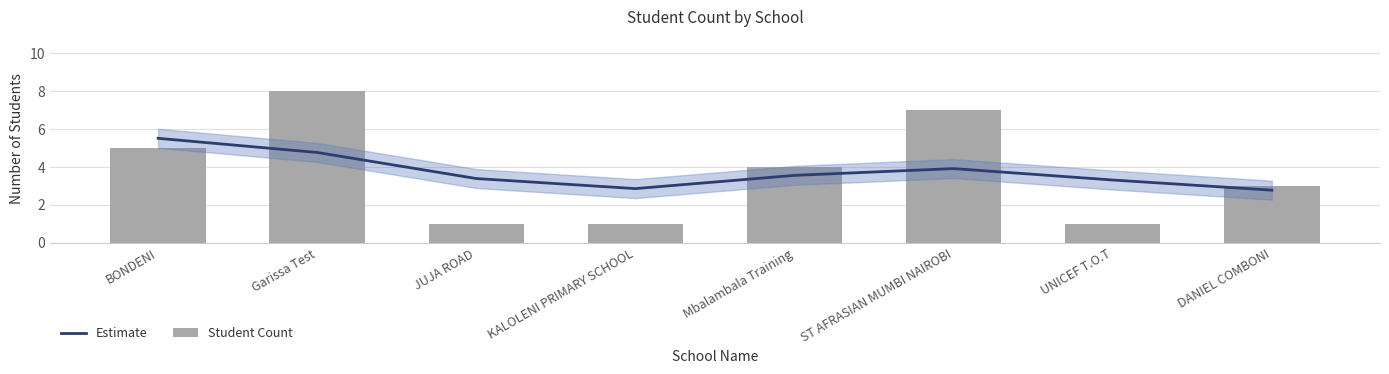

What is the average value of the Student Count series?

3.8